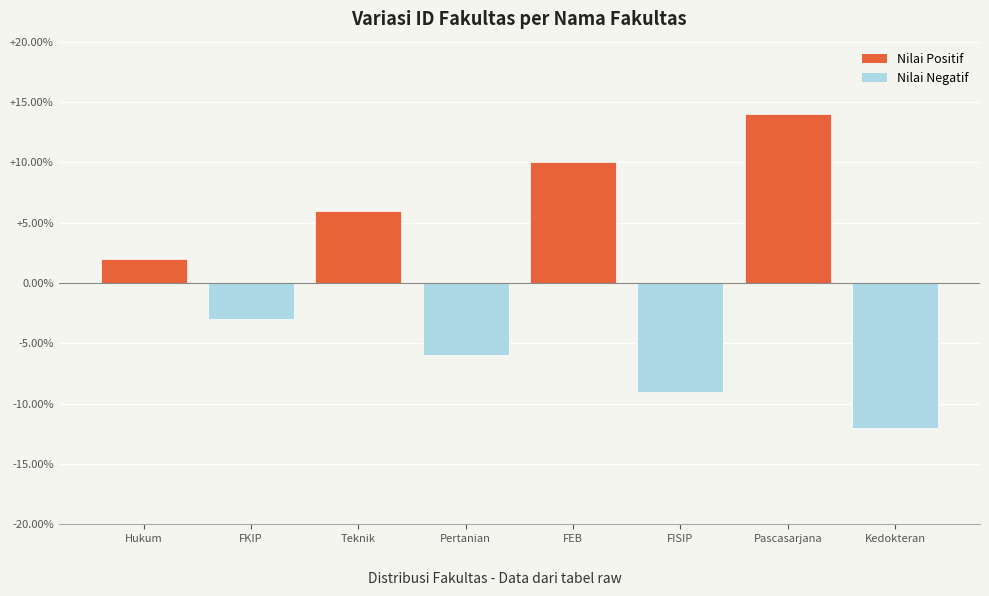

Reading left to right, extract all data points from this chart.

Hukum=2	FKIP=-3	Teknik=6	Pertanian=-6	FEB=10	FISIP=-9	Pascasarjana=14	Kedokteran=-12